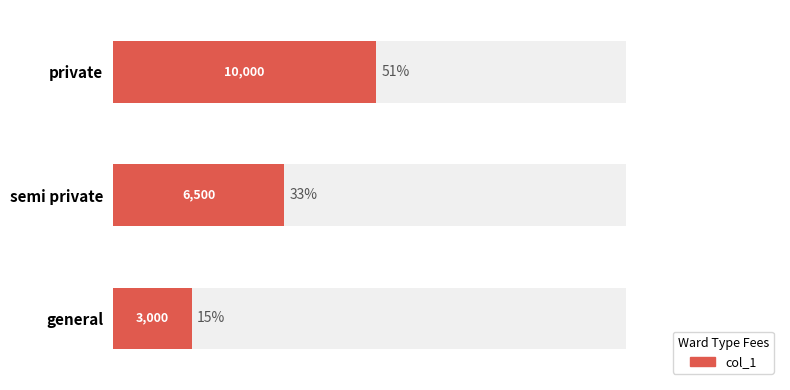

Reading left to right, extract all data points from this chart.

51.3	33.3	15.4